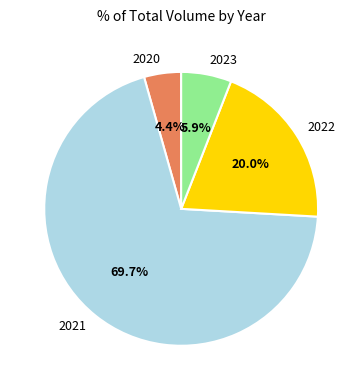

Between 2021 and 2022, which is larger?

2021